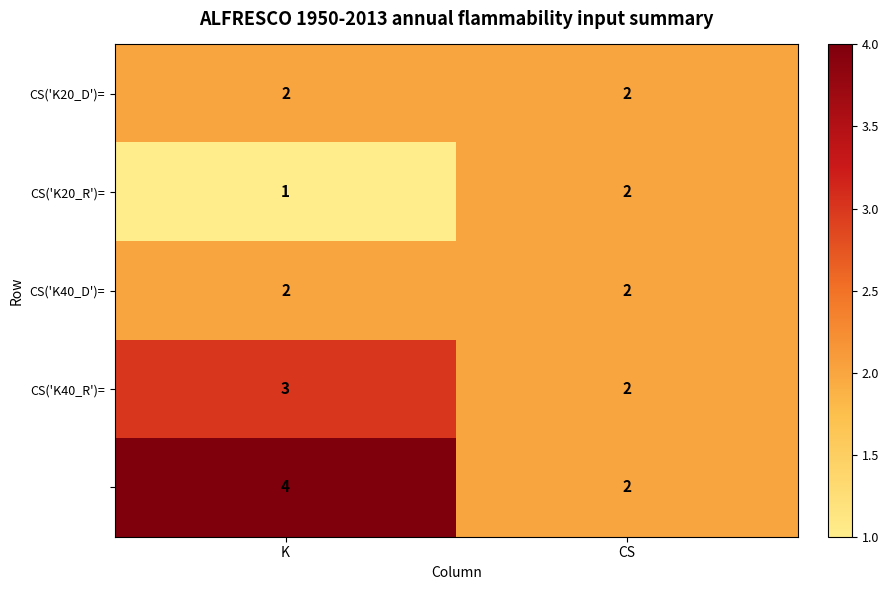

Which label corresponds to the largest value in the chart?

K